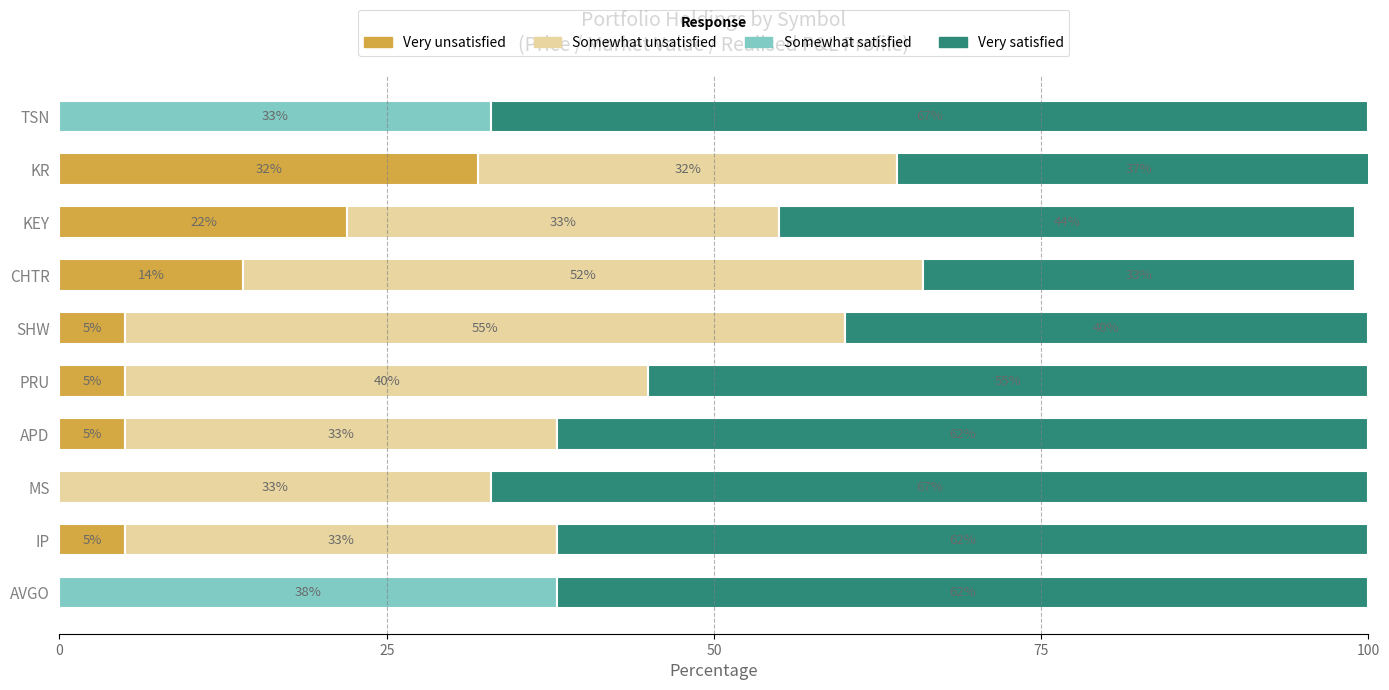

What is the total value across all series at IP?

100